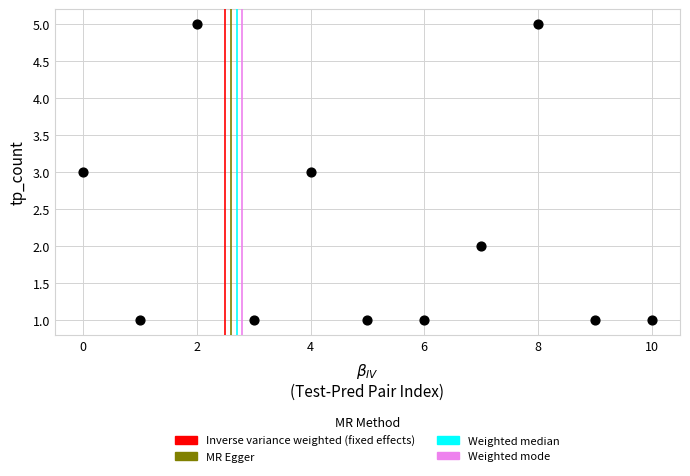

What is the range of Y values (max minus min)?

4